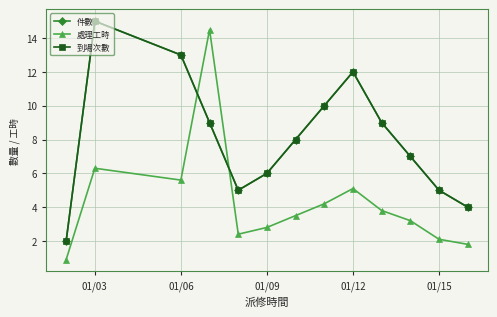

Is this an area chart (filled region under the line)?

No